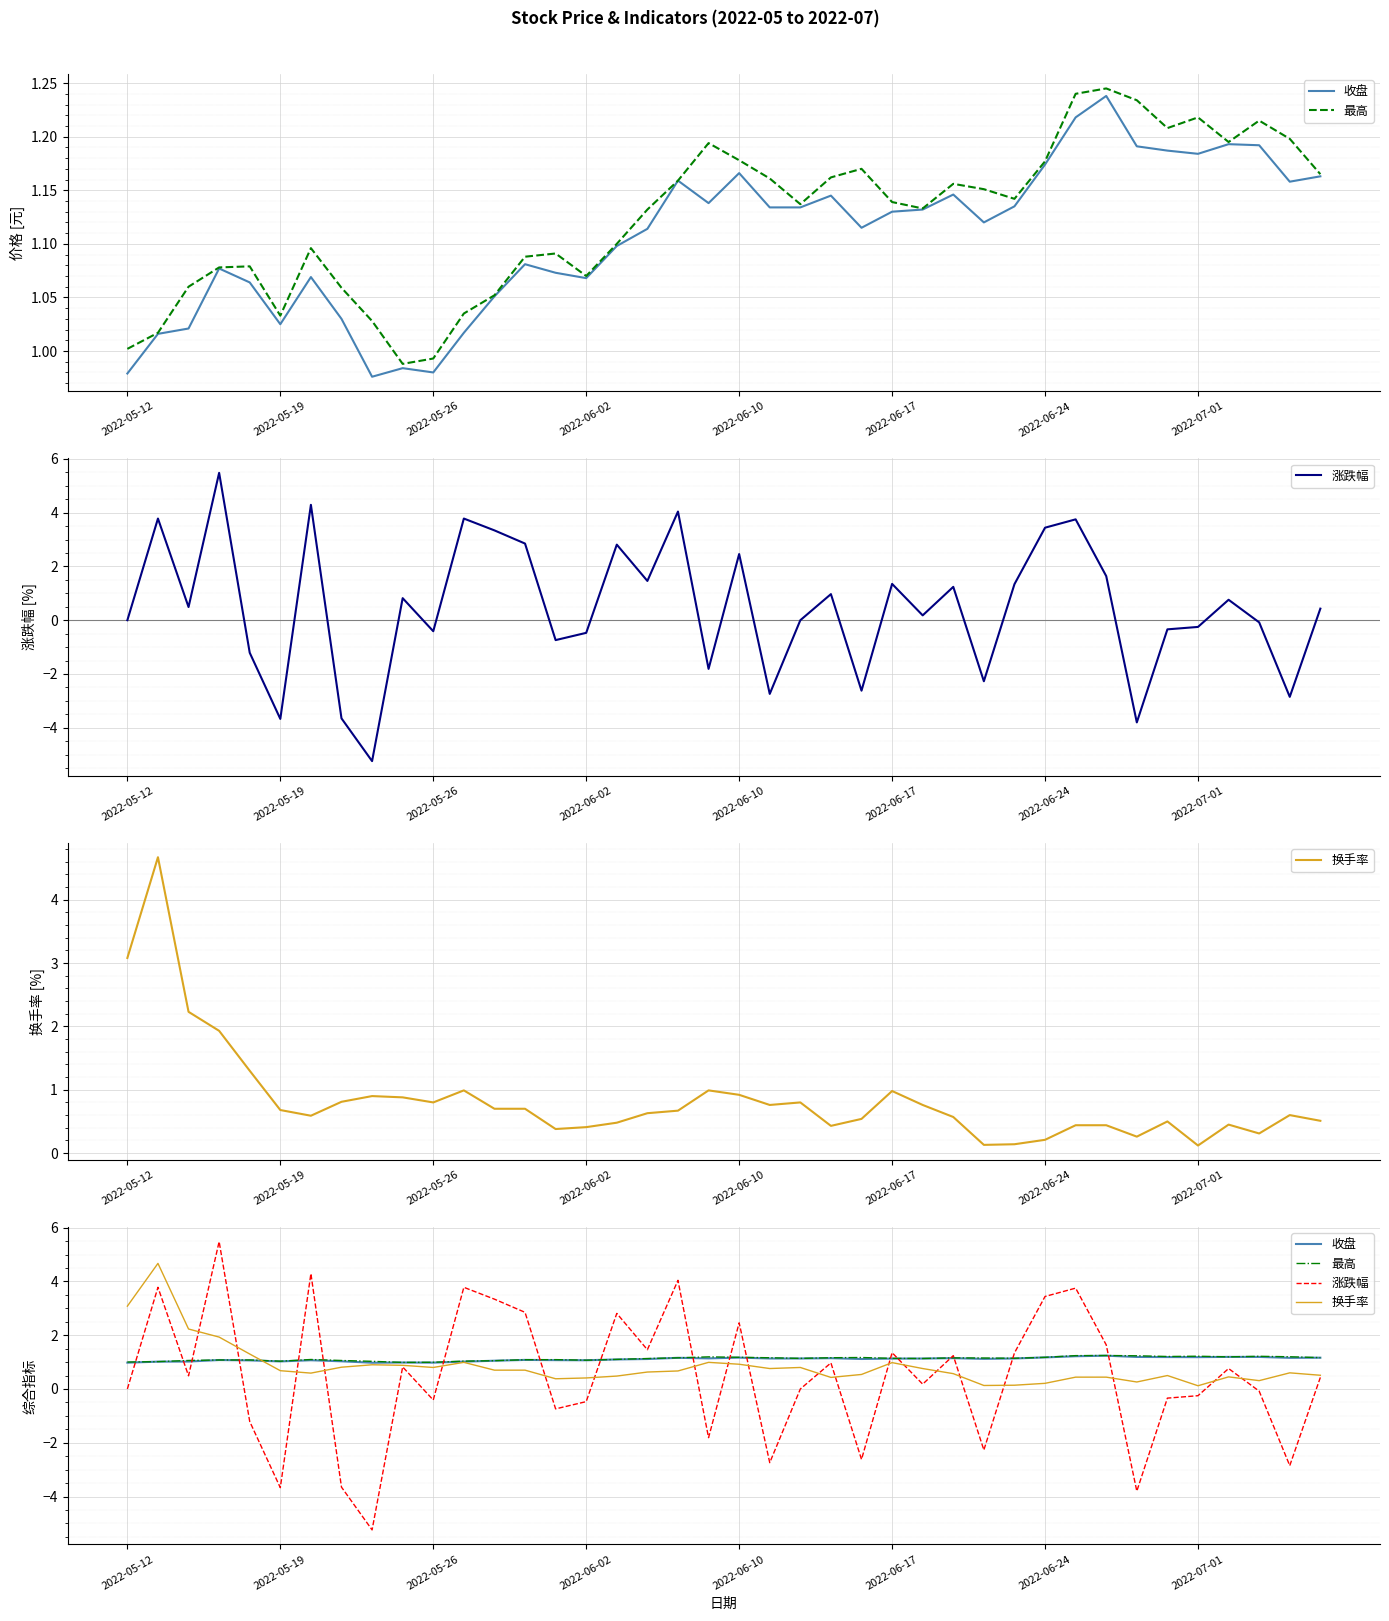

In 最高, how many points are higher than both neighbors (excluding endpoints)?

9